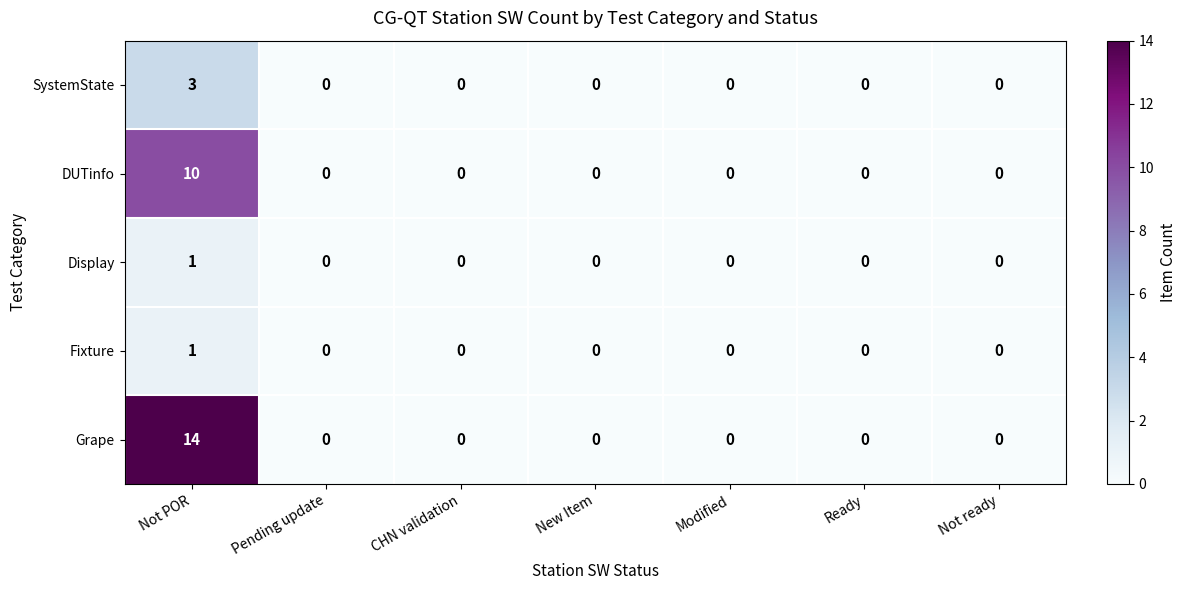

At which category does the chart reach its peak across all series?

Not POR